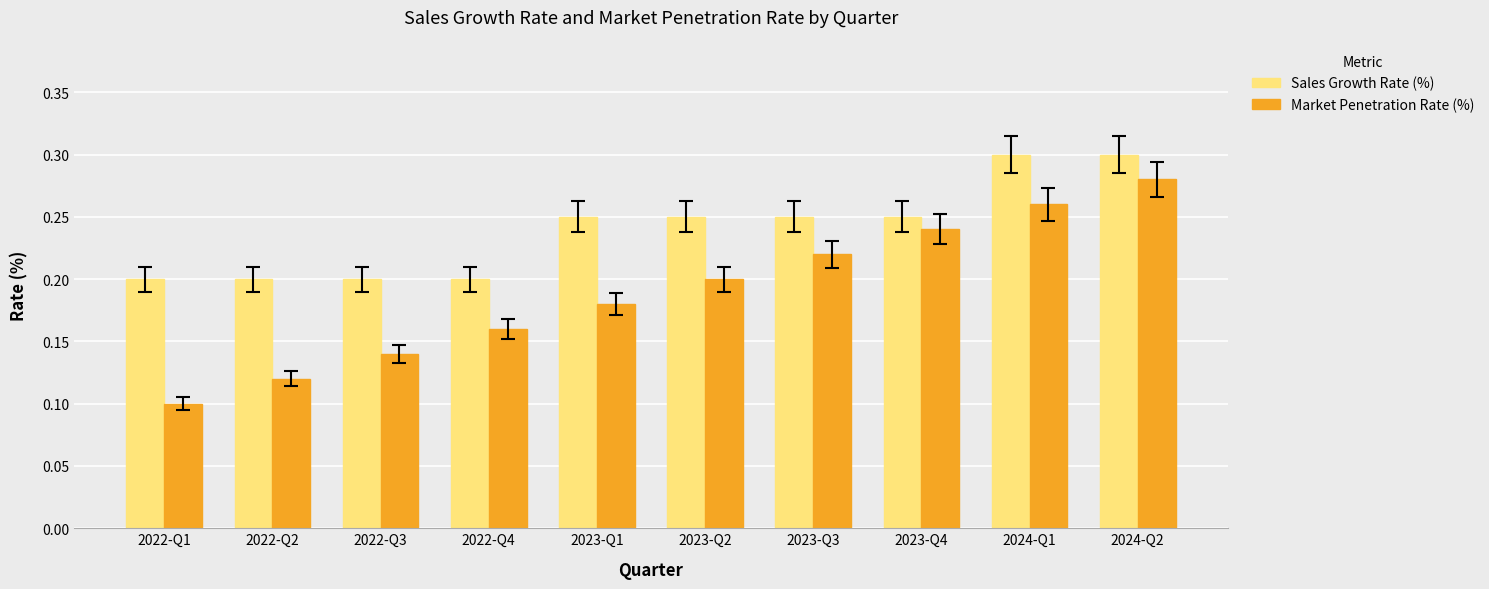

The value of Market Penetration Rate (%) at 2022-Q4 is 0.1. True or false?

False